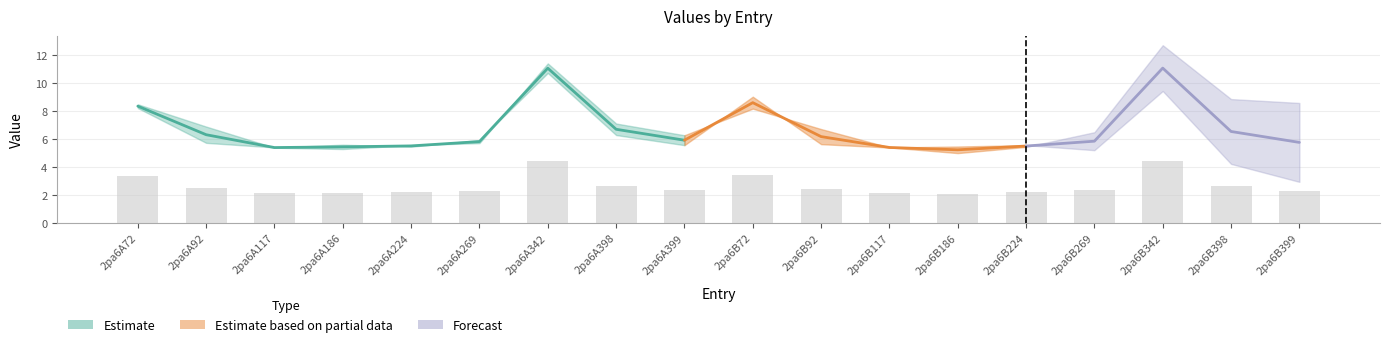

What is the sum of all values?

48.3